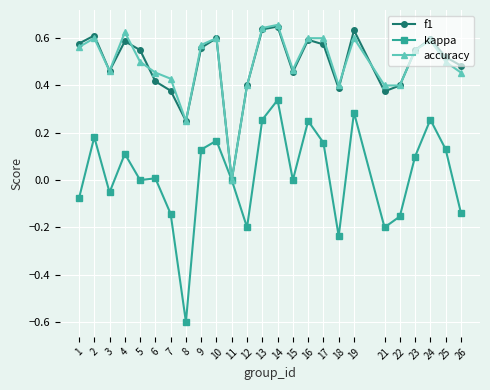

What are all the series names shown in the legend?

f1, kappa, accuracy